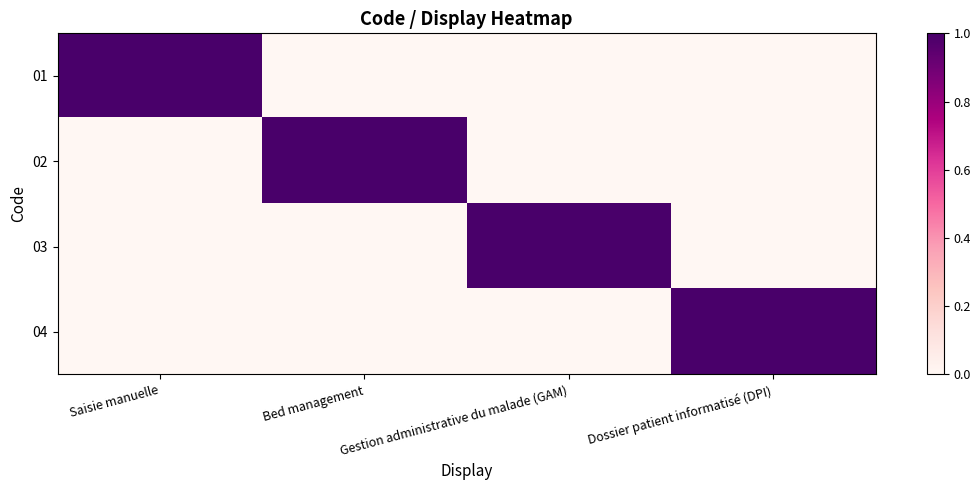

Between Gestion administrative du malade (GAM) and Saisie manuelle, which is larger?

Saisie manuelle